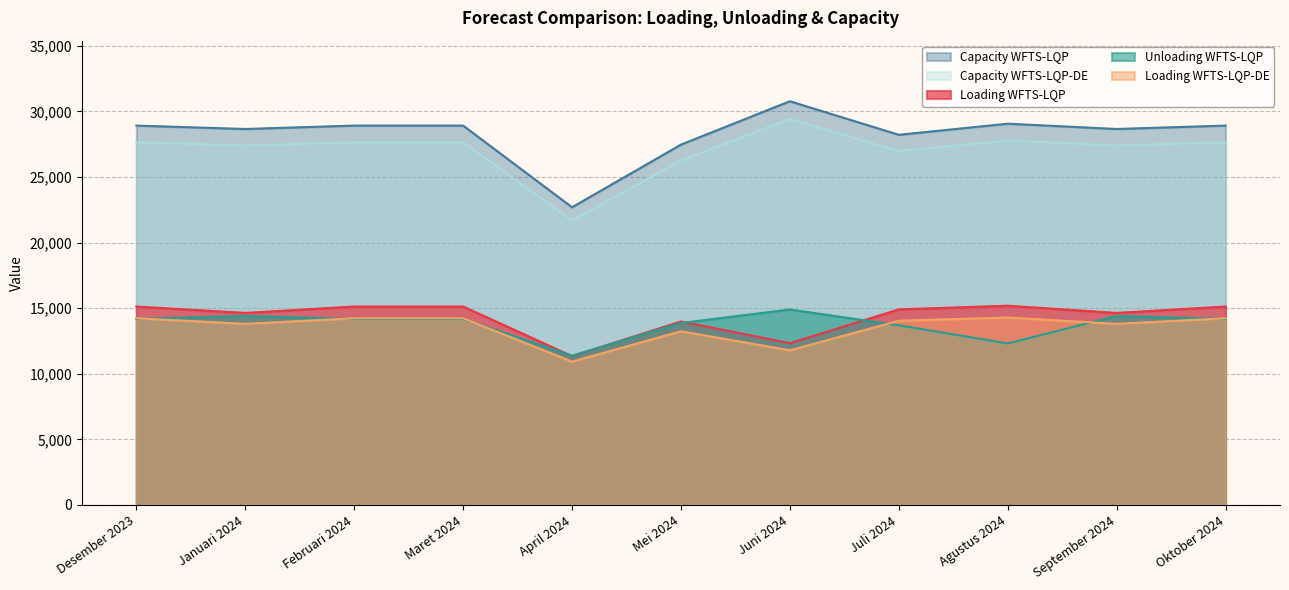

What is the value of the Loading WFTS-LQP point at the 2nd from the left?

14636